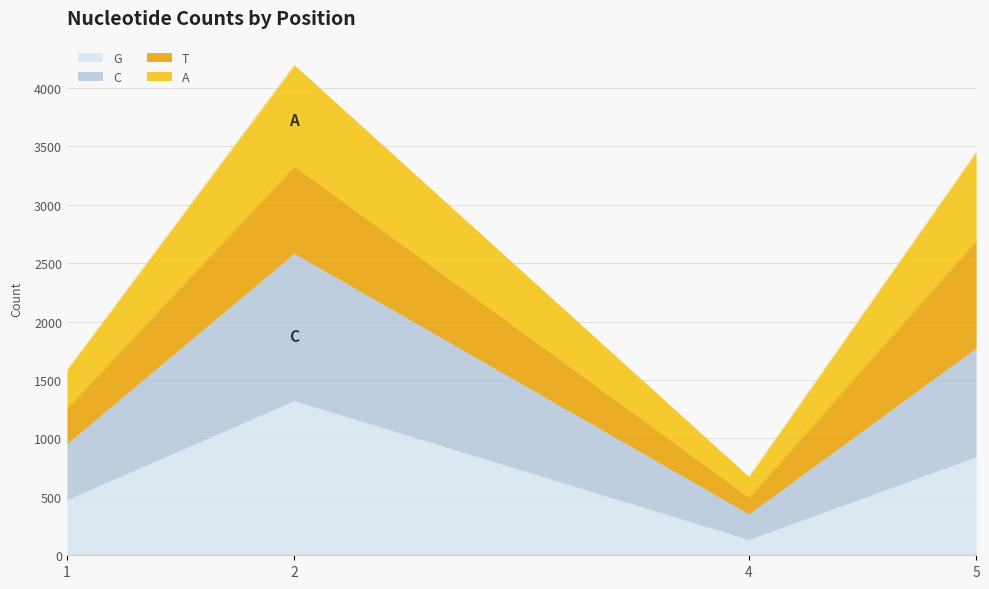

How many values in the C series are below 1772?

2